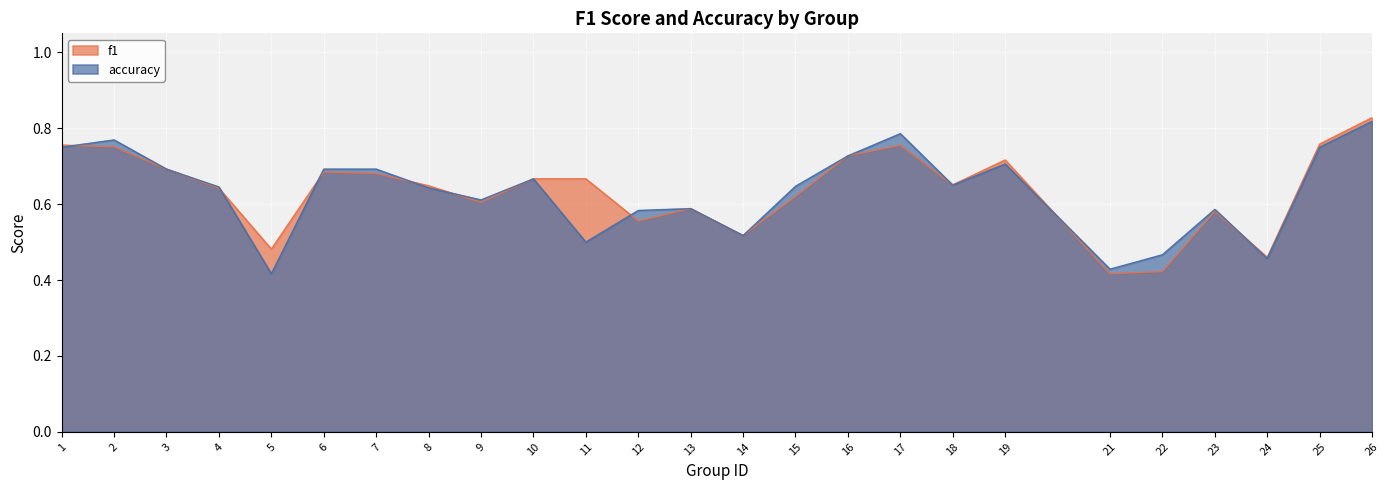

How many lines are shown in the chart?

2